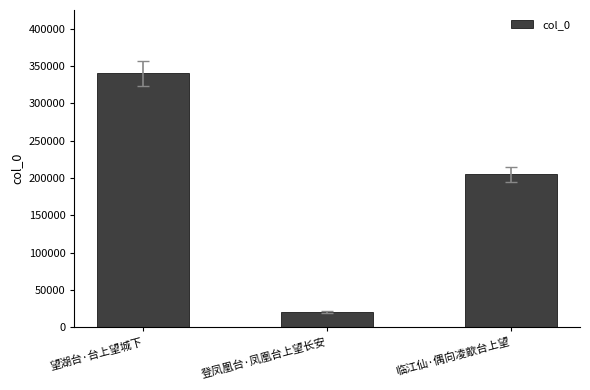

Approximately how many times larger is the value at 望湖台·台上望城下 compared to 登凤凰台·凤凰台上望长安?

16.2